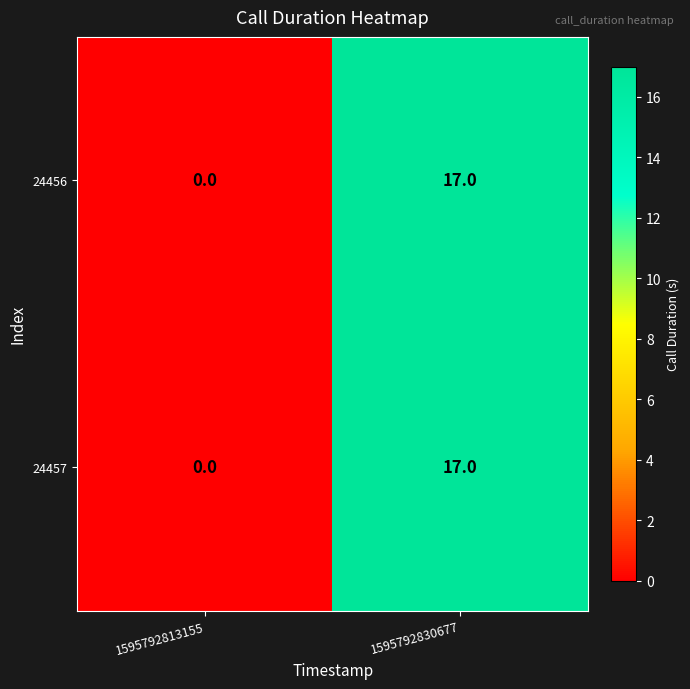

Reading right to left, extract all data points from this chart.

24456: 17	0
24457: 17	0